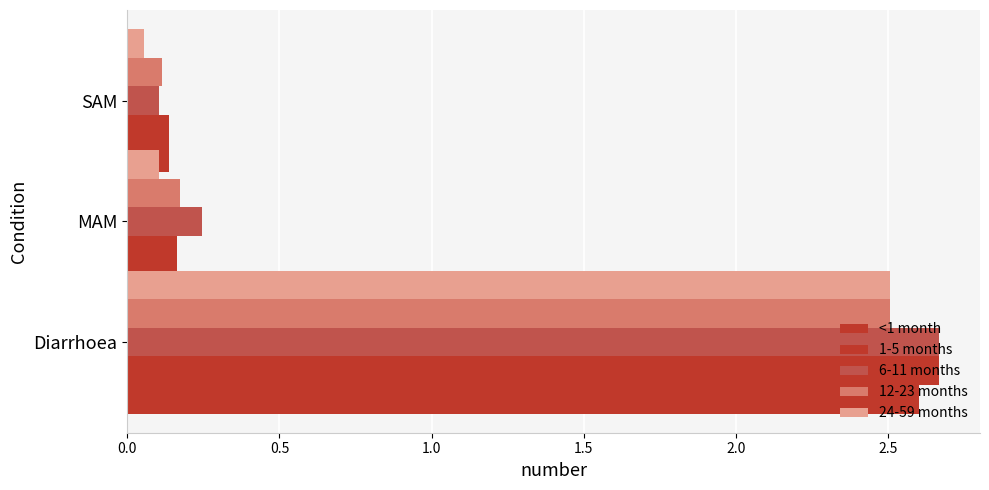

How many series are shown in this chart?

5